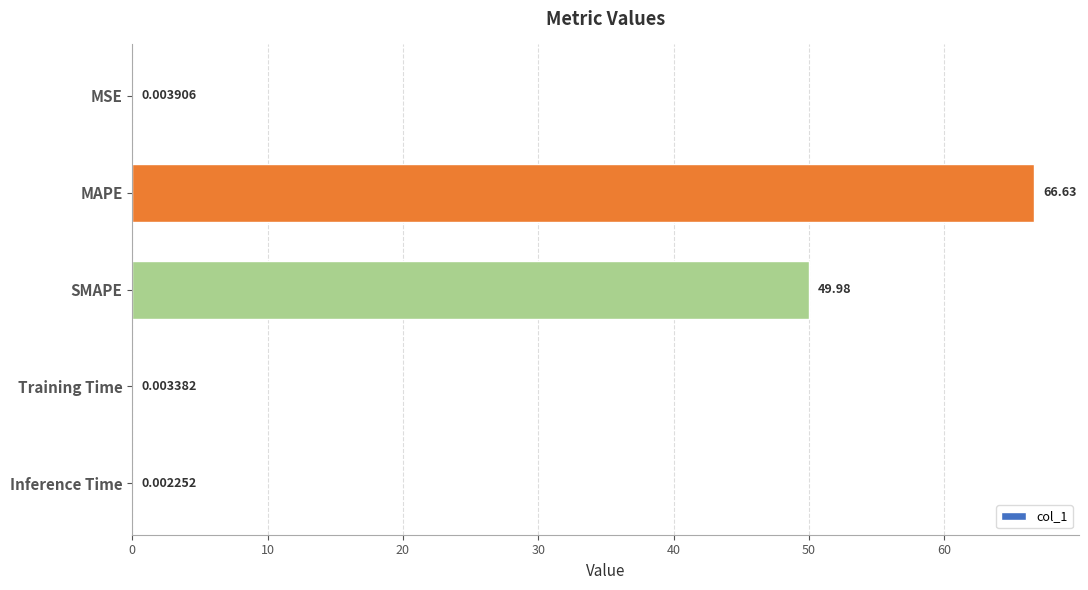

Between Inference Time and MSE, which is larger?

MSE